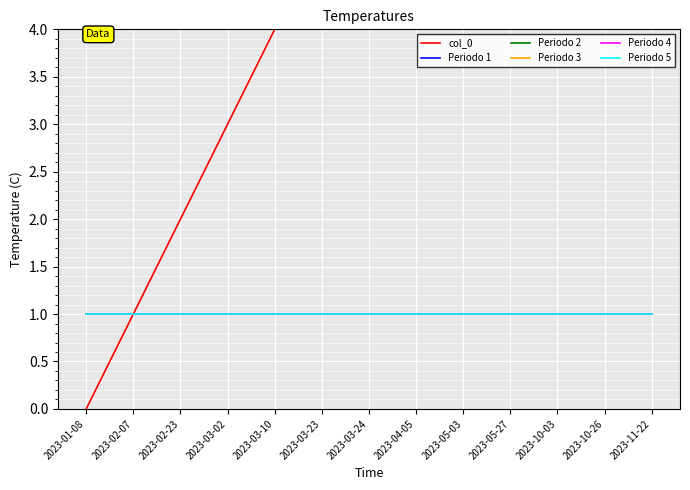

True or false: Periodo 2 has more than 2 interior local peaks.

False